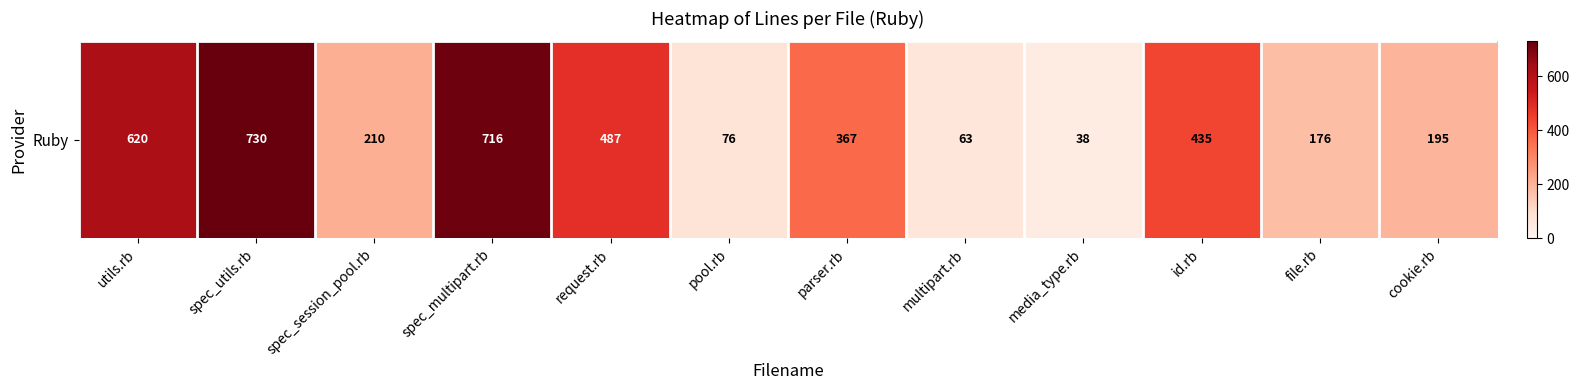

At which label does the data first exceed 367?

utils.rb